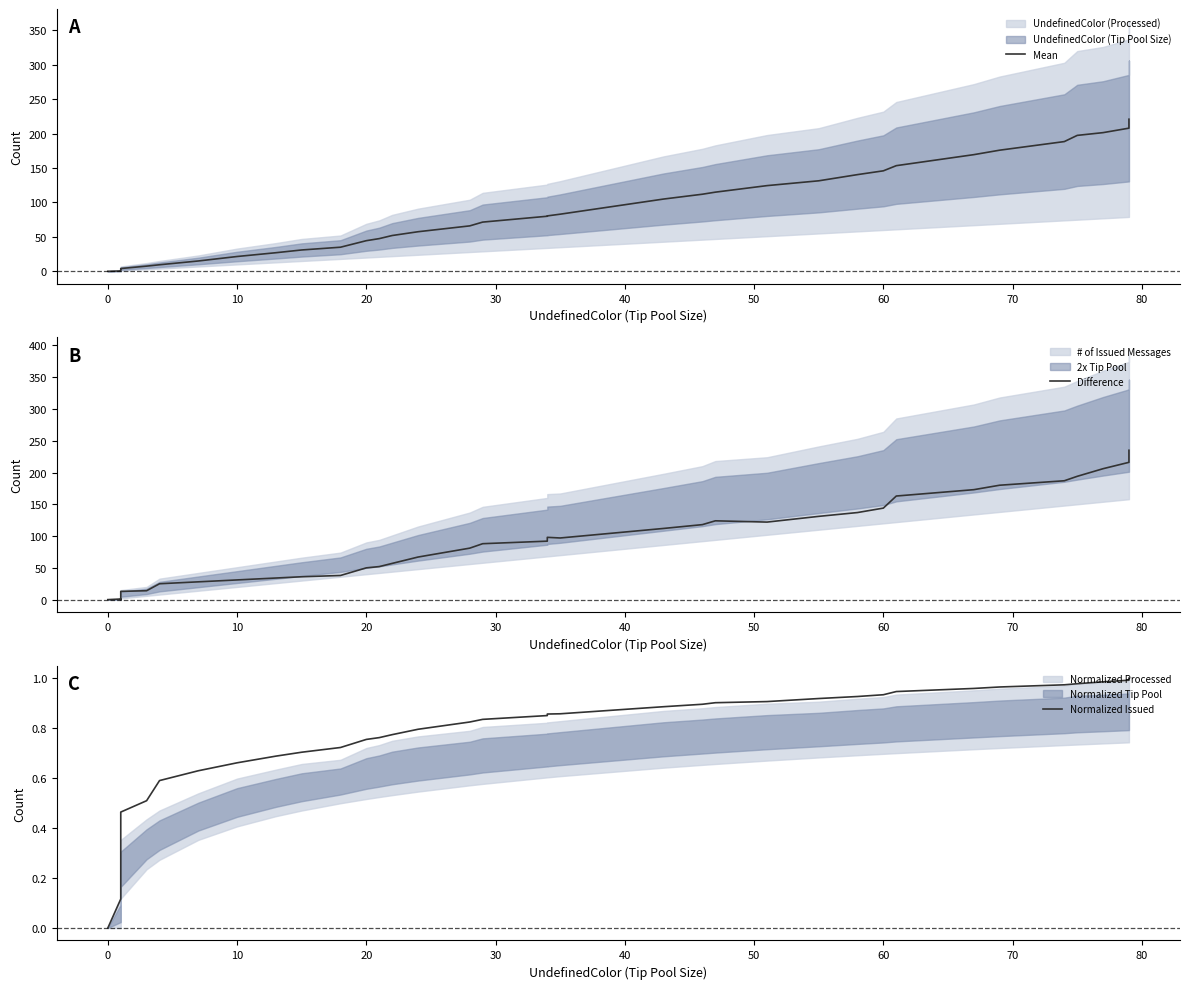

At how many categories does at least one series exceed 7?

36